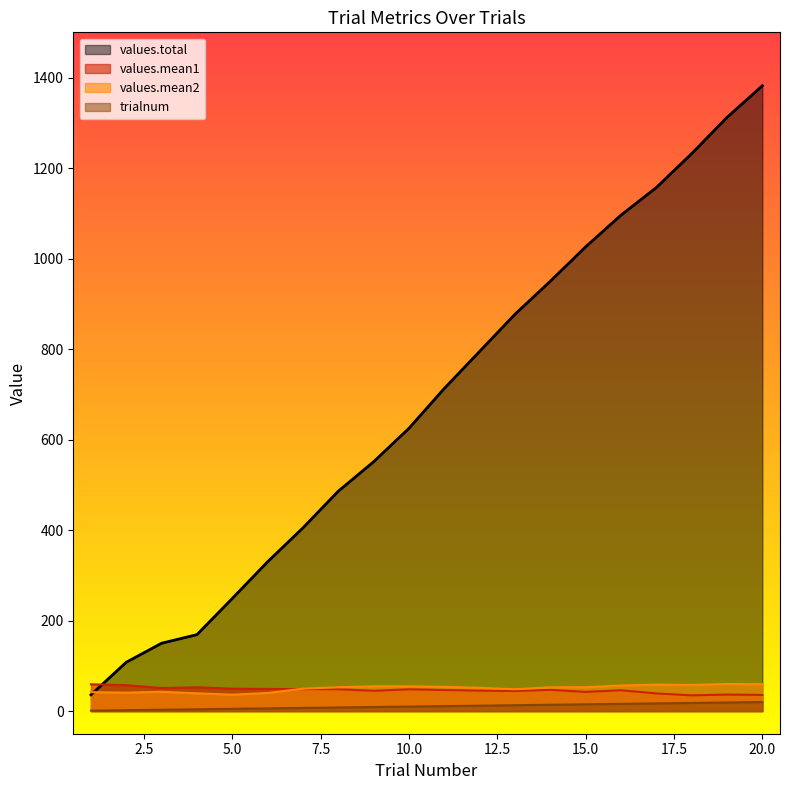

How many interior local peaks does the values.mean2 series have?

4